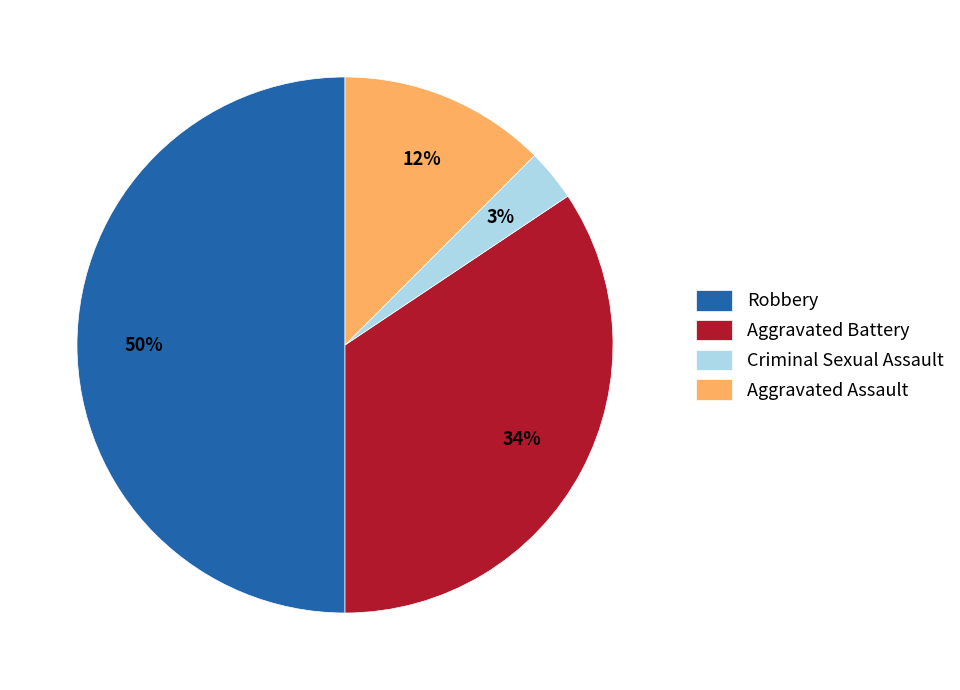

Count the number of slices in the pie.

4